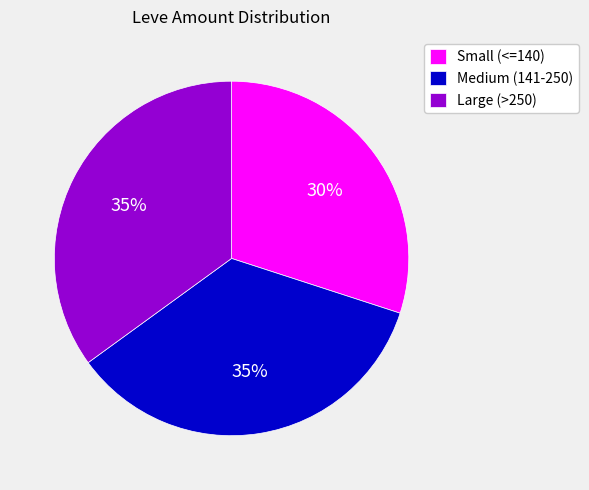

To the nearest percent, what is the combined percentage of Medium (141-250) and Small (<=140)?

65%